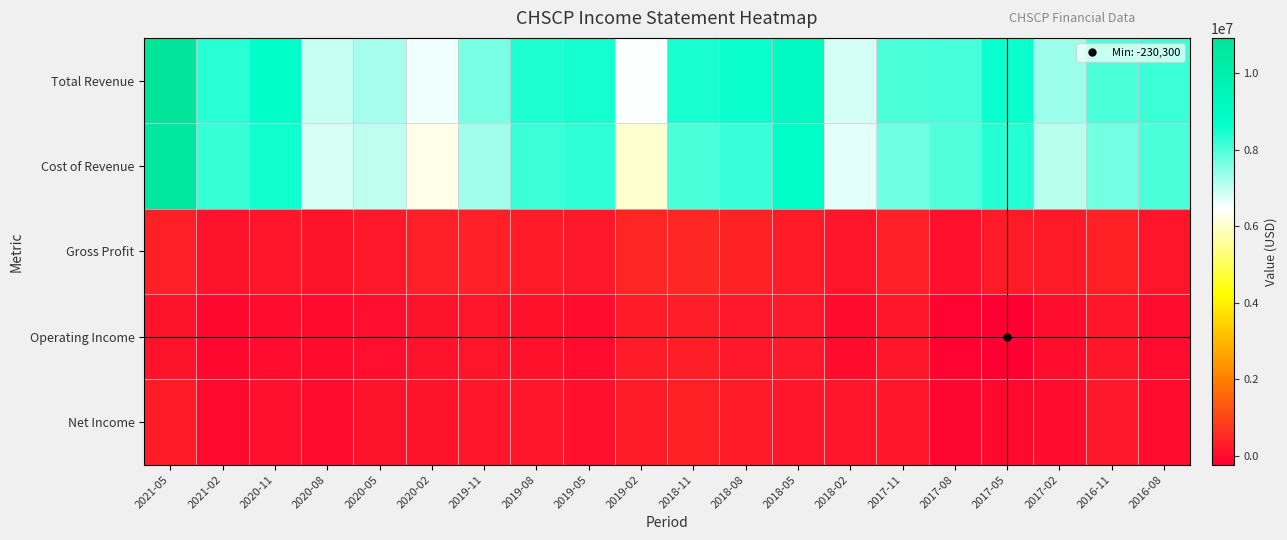

Rank the series by their maximum value, from highest to lowest.

Total Revenue, Cost of Revenue, Gross Profit, Net Income, Operating Income